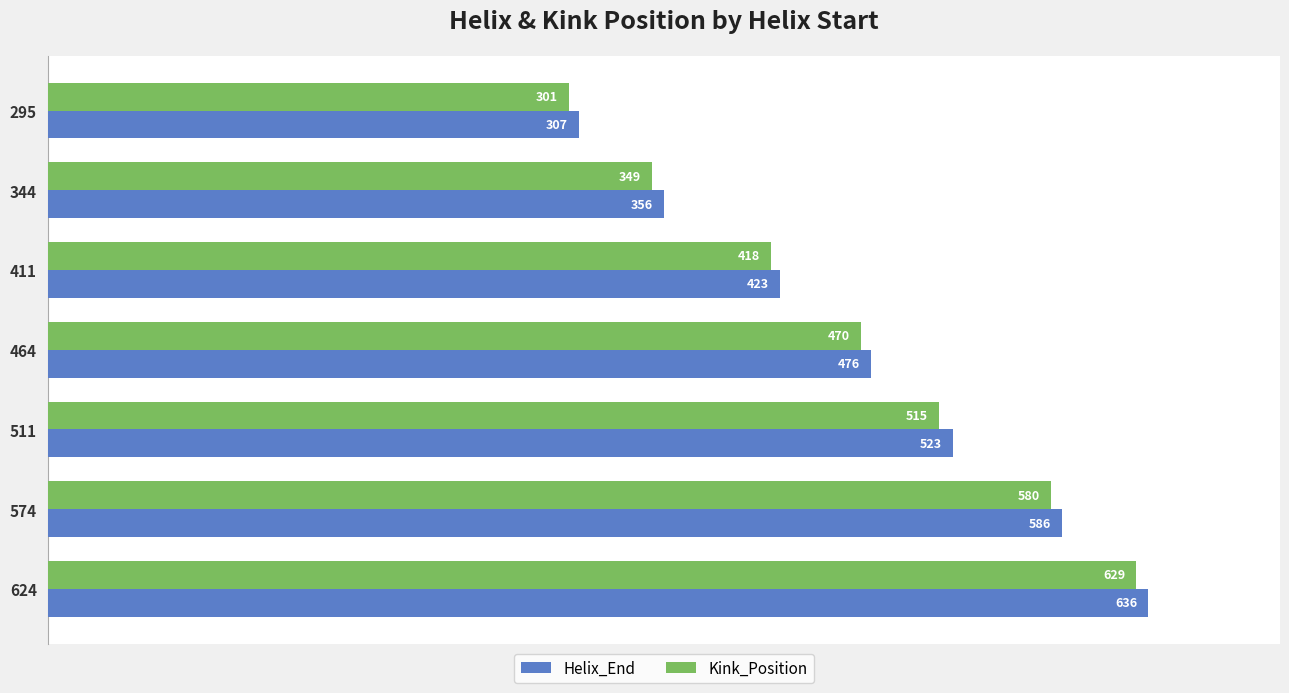

Rank the series by their maximum value, from highest to lowest.

Helix_End, Kink_Position